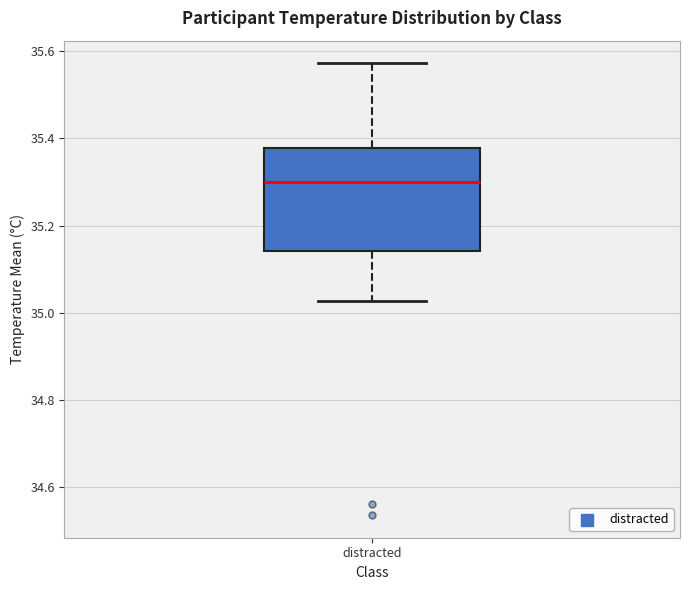

Transcribe this box plot: give where the median line is, the range the box spans, and where the two whiskers end, as read against the y-axis. The values are not printed on the chart, so give them approximately, as read against the axis.

median 35.30, box 35.14 to 35.38, whiskers 35.02 to 35.58